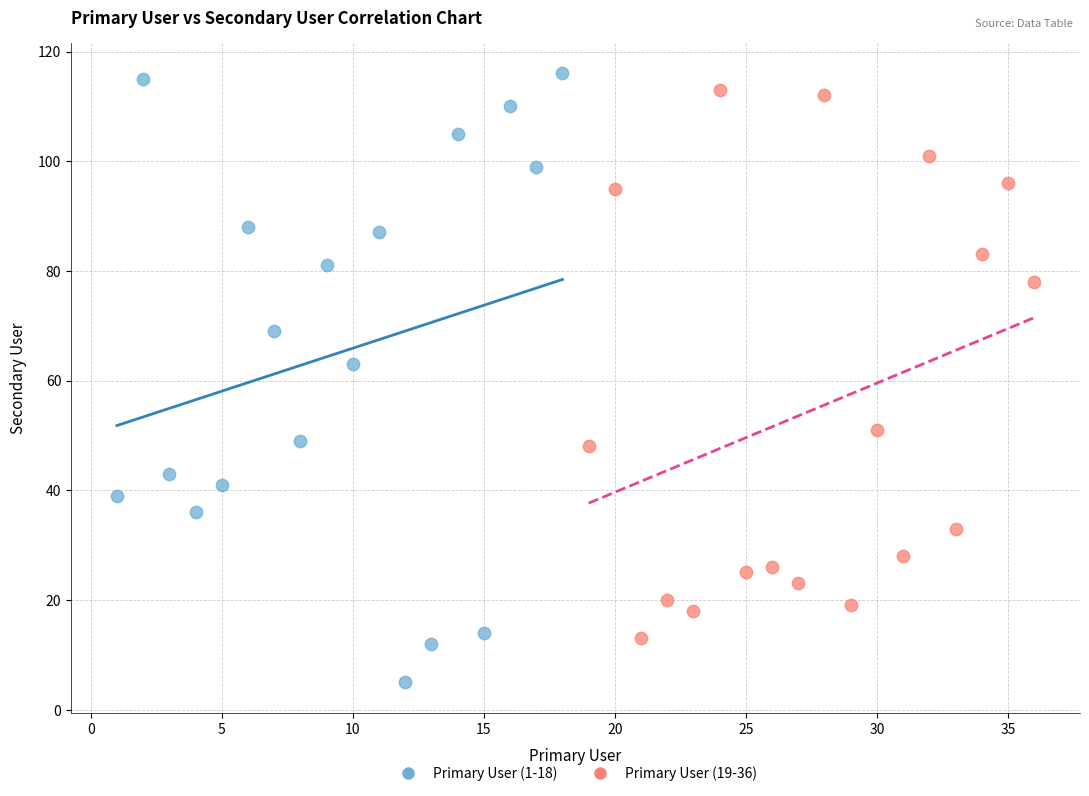

Which series reaches the maximum Y coordinate?

Primary User (1-18)